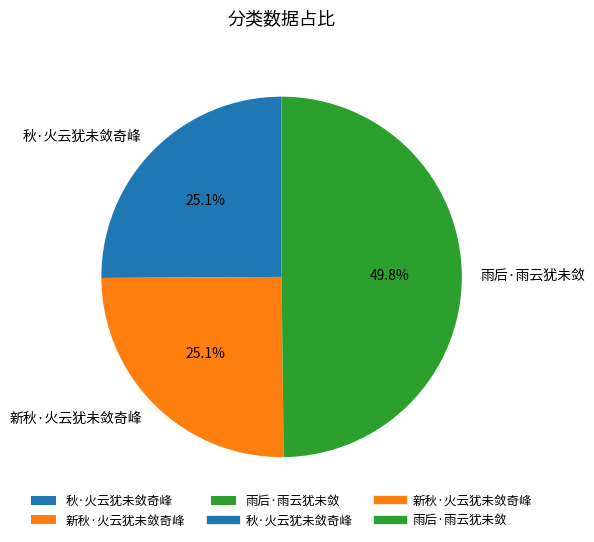

Combined, do 秋·火云犹未敛奇峰 and 雨后·雨云犹未敛 account for over 50%?

Yes